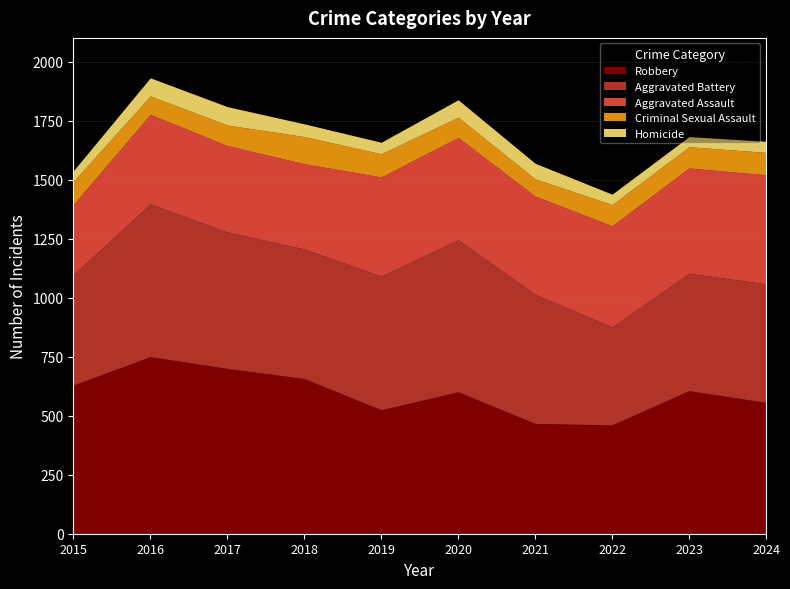

True or false: Aggravated Assault and Criminal Sexual Assault intersect in this chart.

False